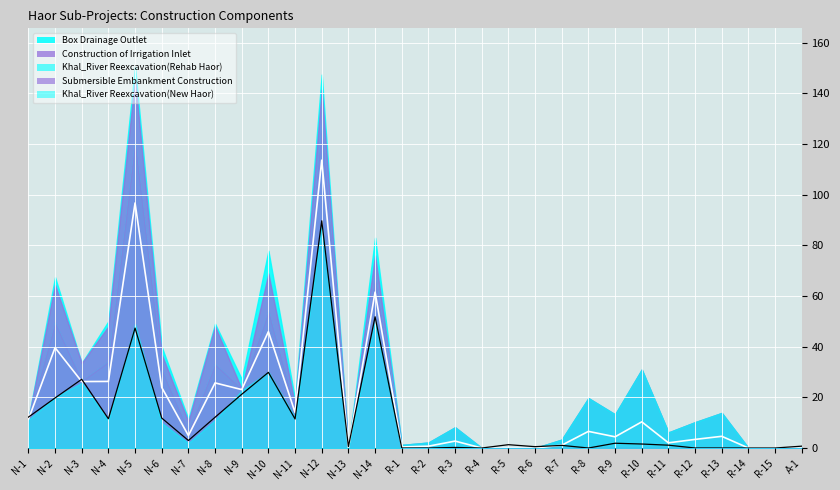

How many data points in Khal_River Reexcavation(New Haor) are above 0?

13